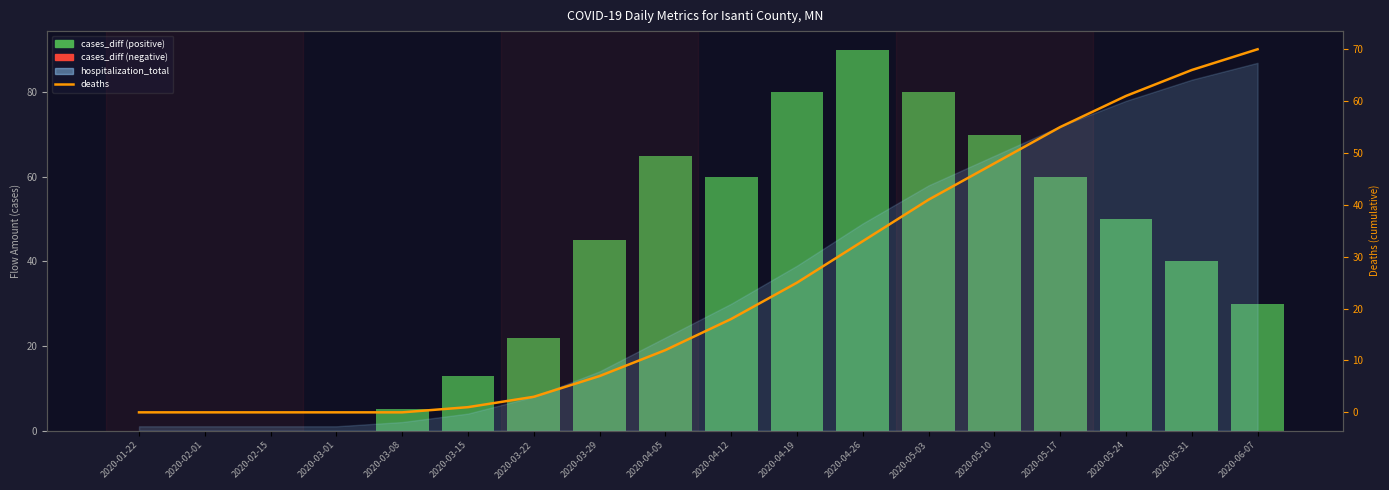

Which label corresponds to the largest value in the chart?

2020-04-26